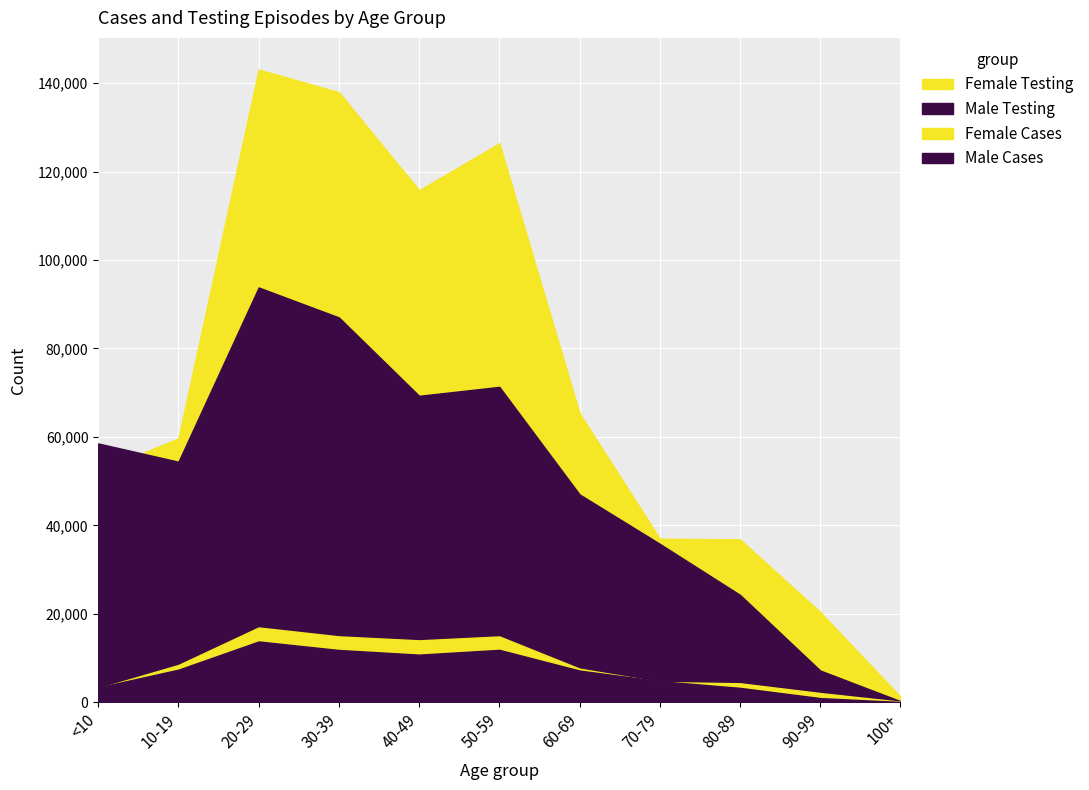

Where does the Male Testing series first go above 54385?

<10